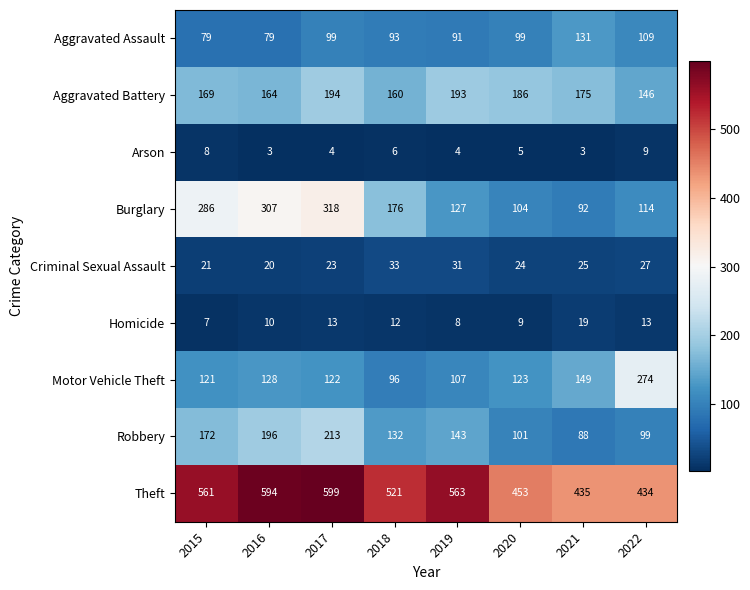

Between 2015 and 2022, which series saw the biggest shift?

Burglary